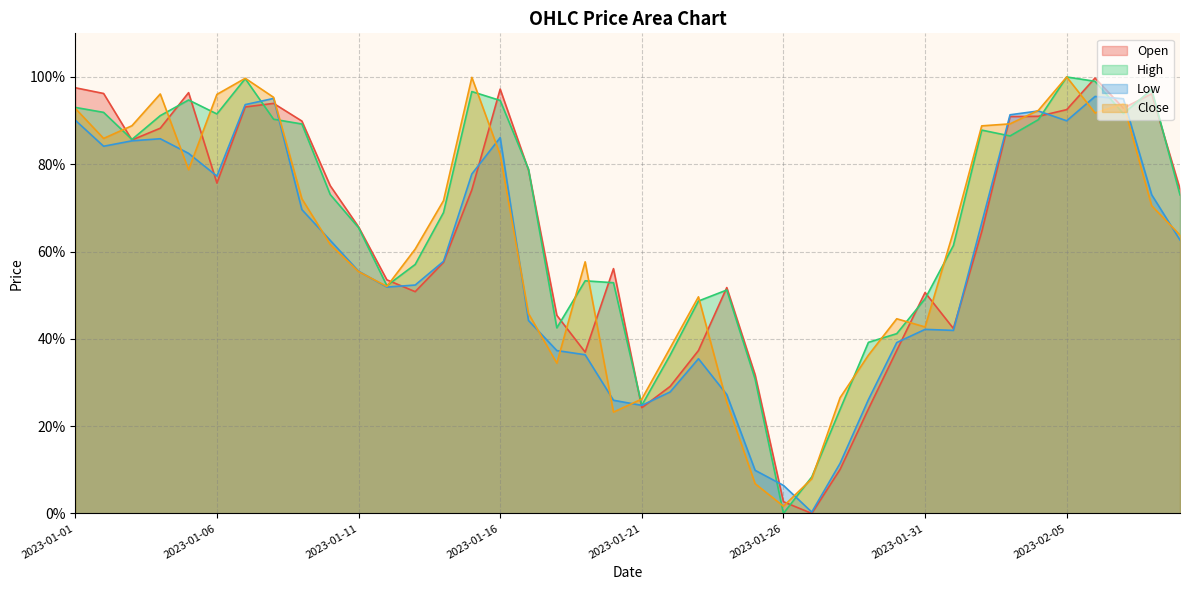

Is it true that Close equals 0.4 at 2023-01-30?

True